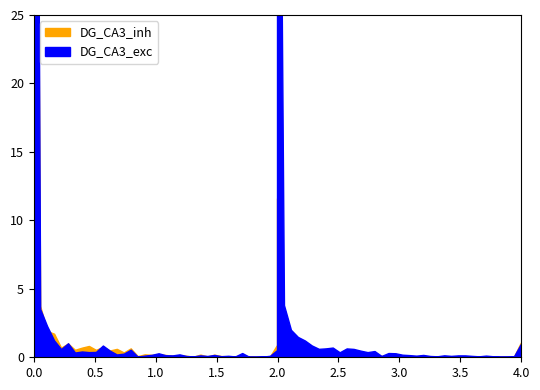

After their last crossing, which series has the higher values: DG_CA3_inh or DG_CA3_exc?

DG_CA3_inh